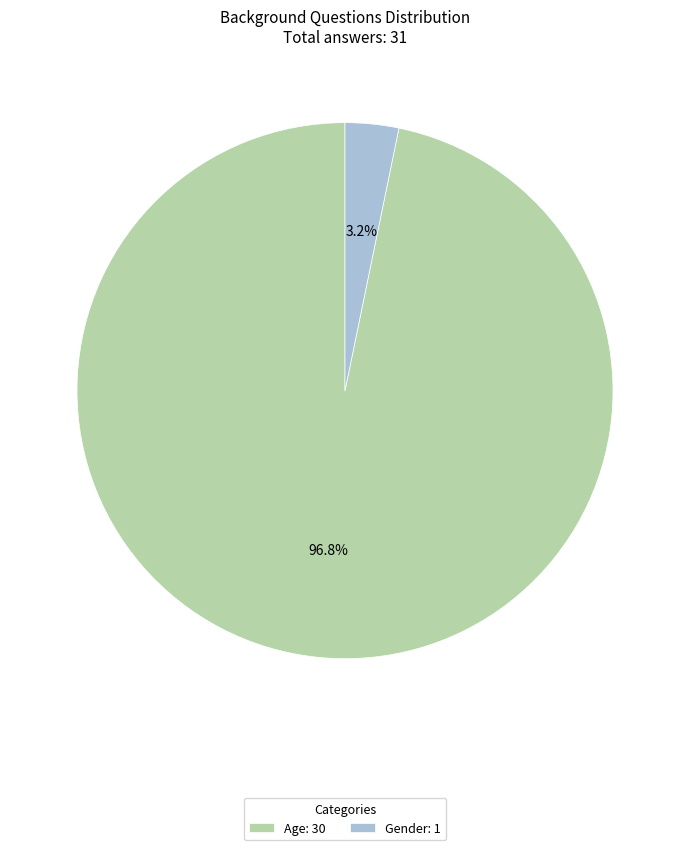

What percentage do Gender and Age together represent?

100.0%